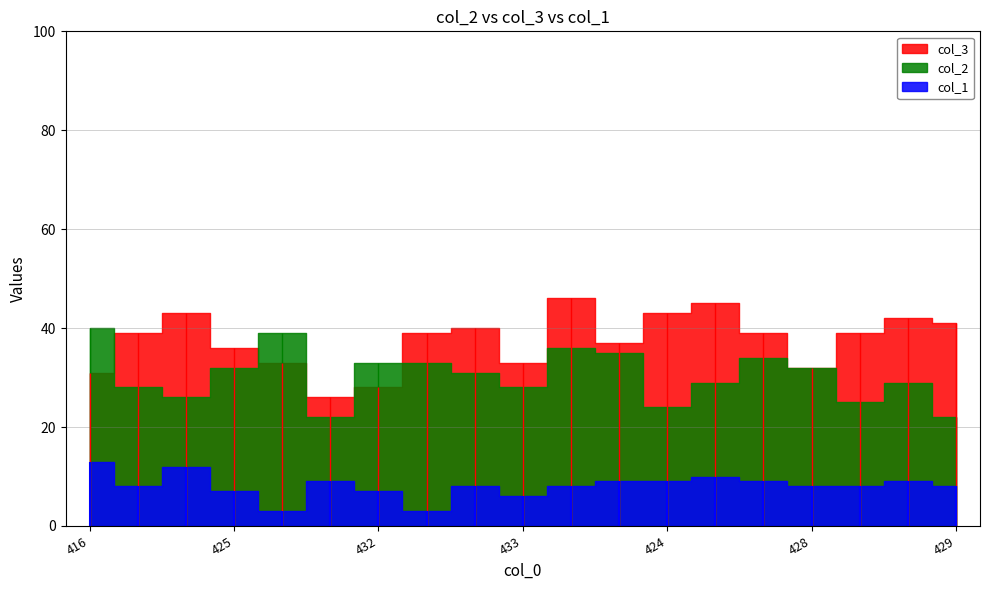

Does the chart have visible grid lines?

Yes